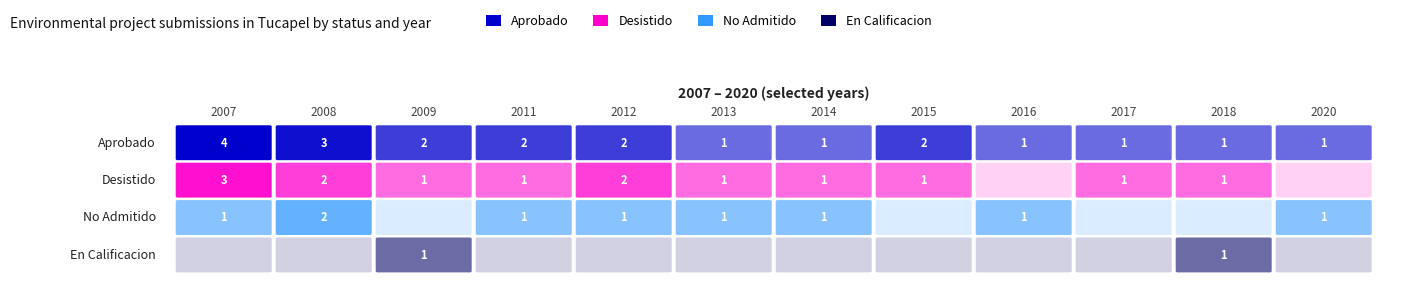

What is the difference between the maximum and minimum values in the Aprobado series?

3